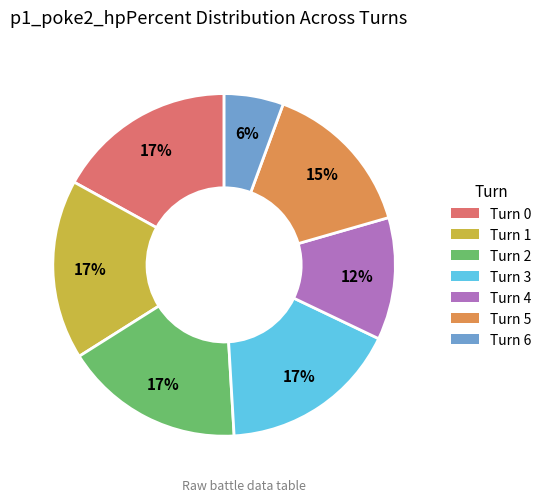

To the nearest percent, what is the average slice percentage?

14%